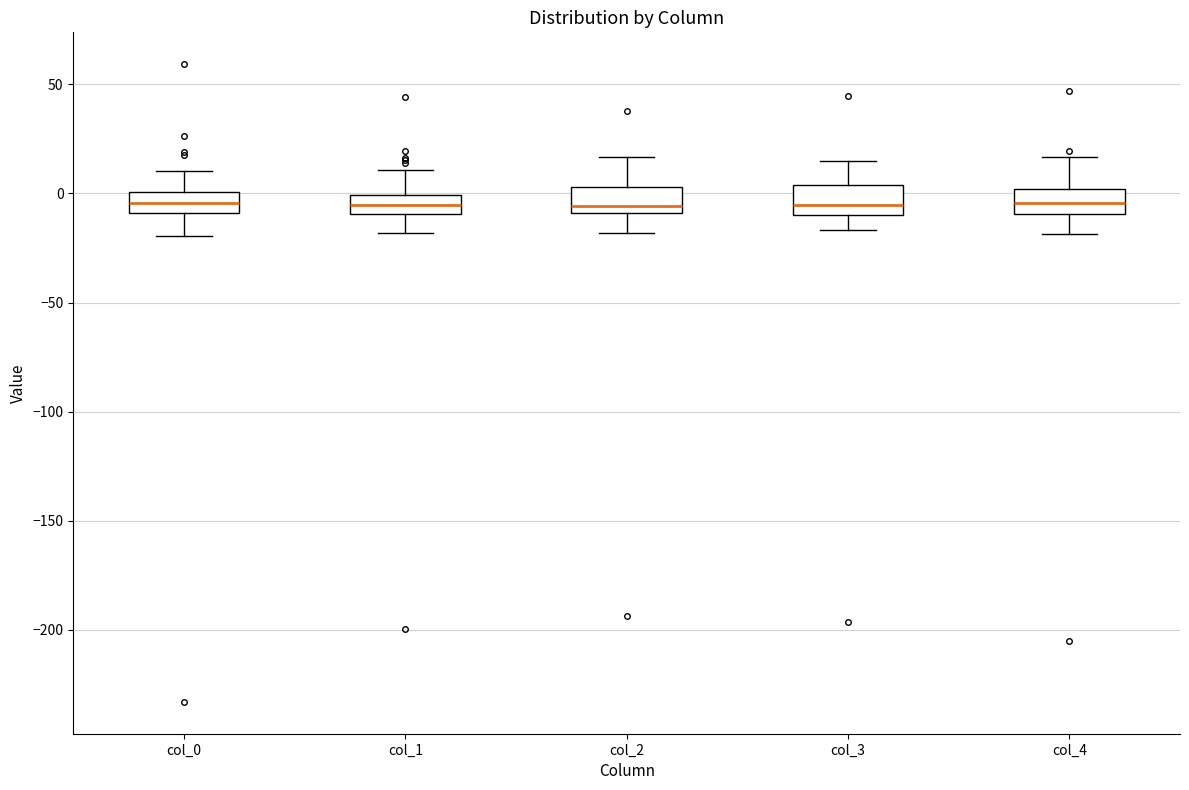

Reading left to right, read every box against the y-axis: the position of its median line, the range the box covers, and the ends of its whiskers. The values are not printed on the chart, so give them approximately, as read against the axis.

col_0: median -5, box -10 to 0, whiskers -20 to 10
col_1: median -5, box -10 to 0, whiskers -20 to 10
col_2: median -5, box -10 to 5, whiskers -20 to 15
col_3: median -5, box -10 to 5, whiskers -15 to 15
col_4: median -5, box -10 to 0, whiskers -20 to 15